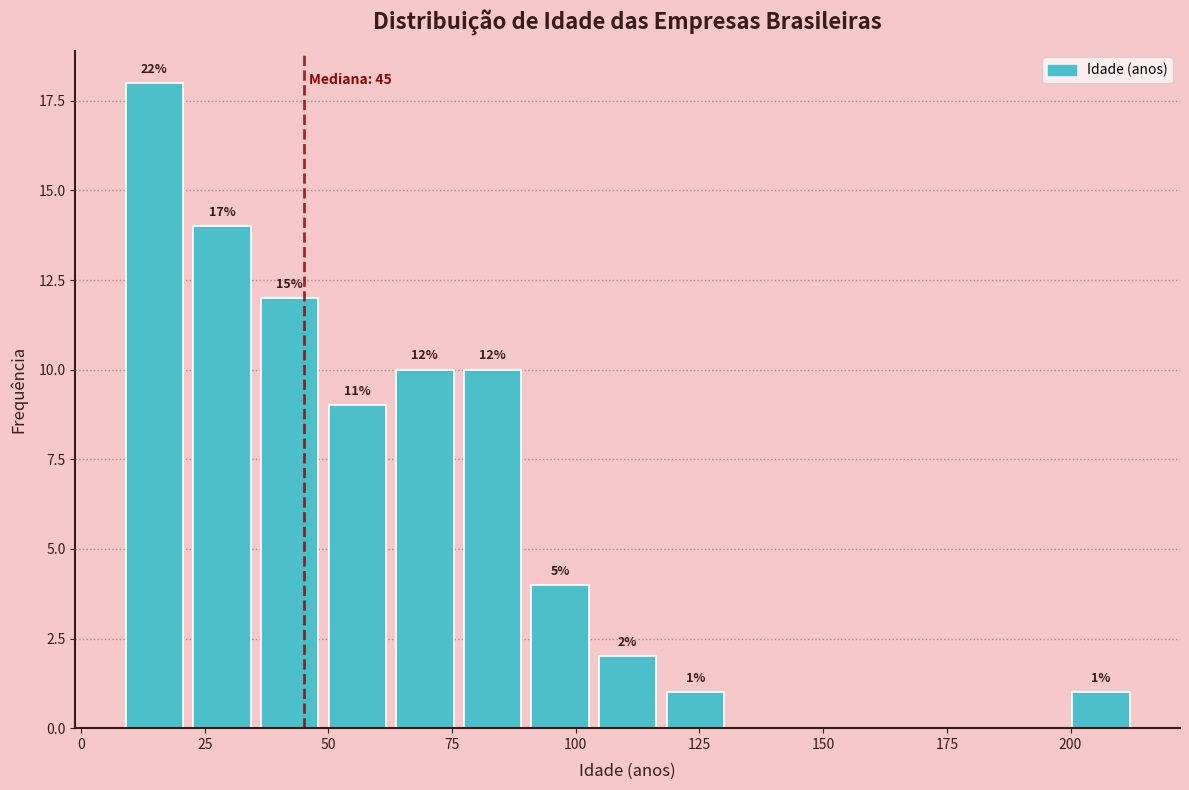

Around what value on the x-axis is the tallest bar? Give the approximate position of its centre, as read against the axis.

15